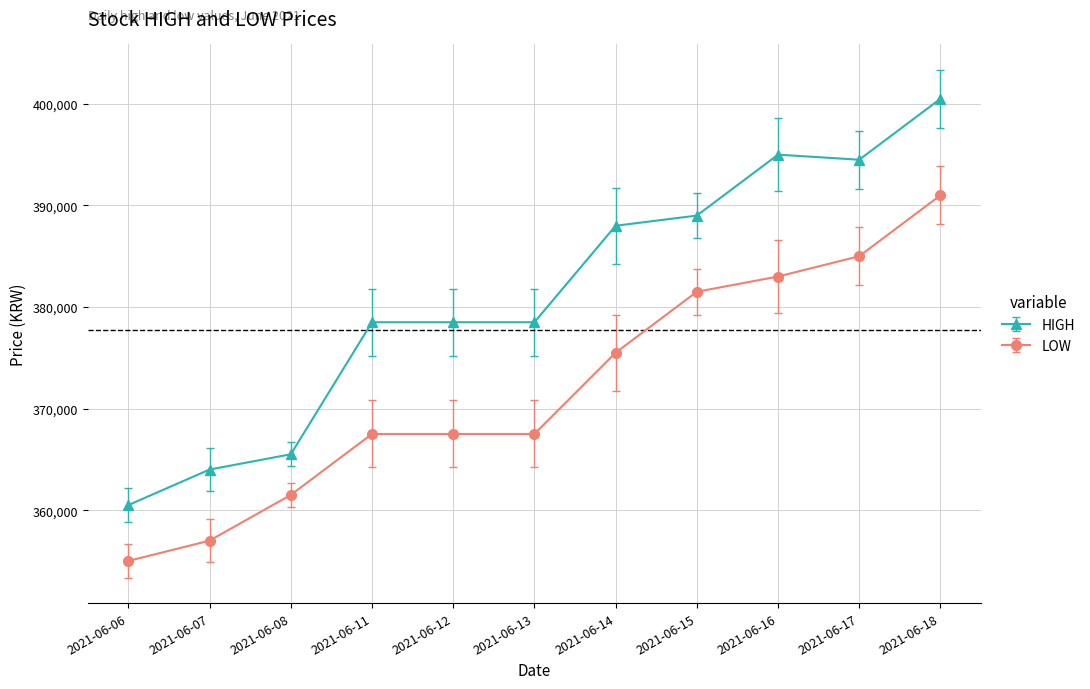

What is the value of the LOW point at the 8th from the left?

381500